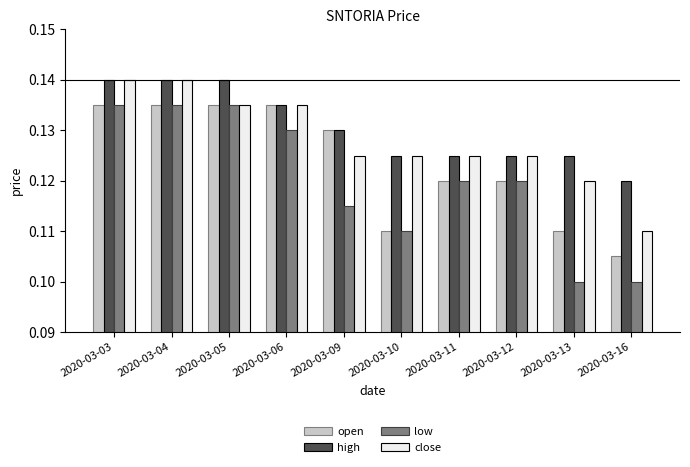

What is the sum of all close values?

1.3